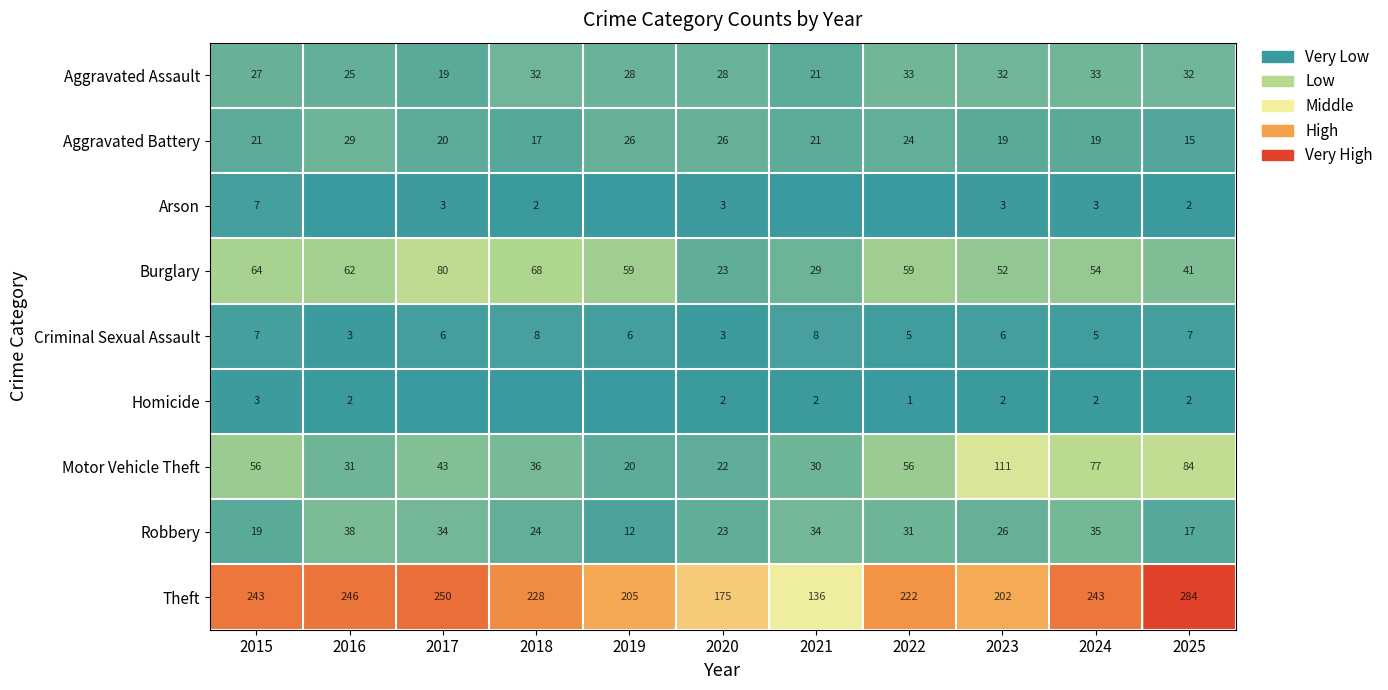

What is the lowest value of the Theft series?

136